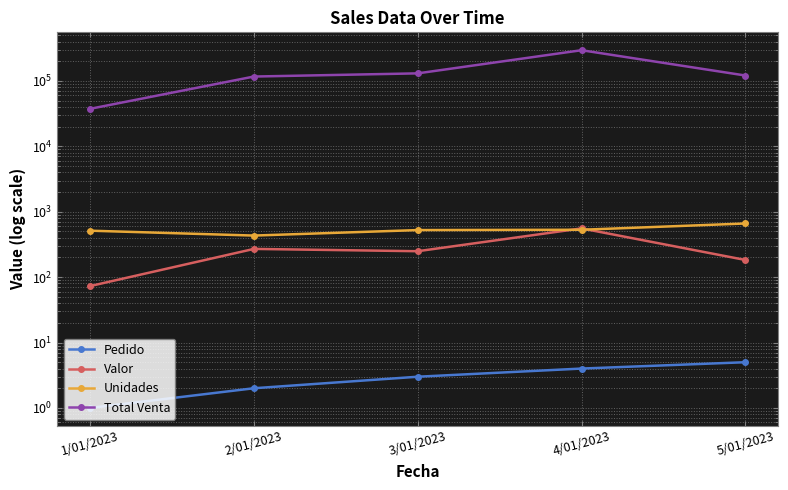

Rank the series at 1/01/2023 from lowest to highest value.

Pedido, Valor, Unidades, Total Venta